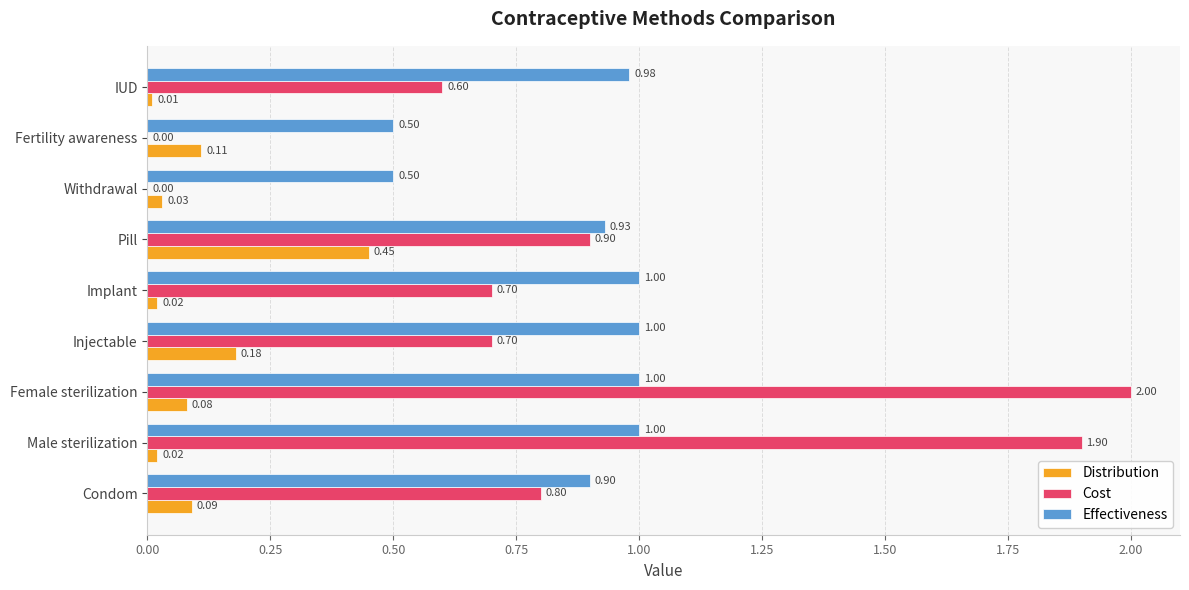

Which series changed the most between Withdrawal and IUD?

Cost